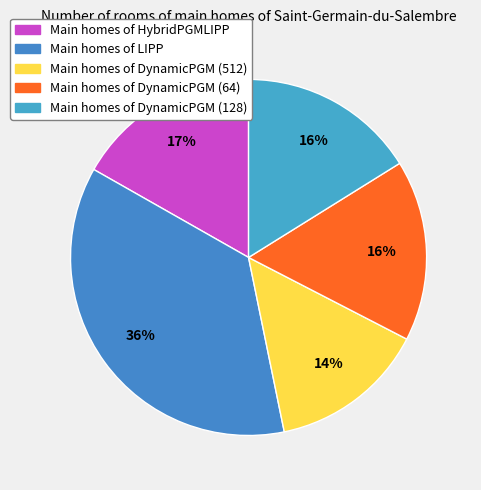

To the nearest percent, what is the average slice percentage?

20%